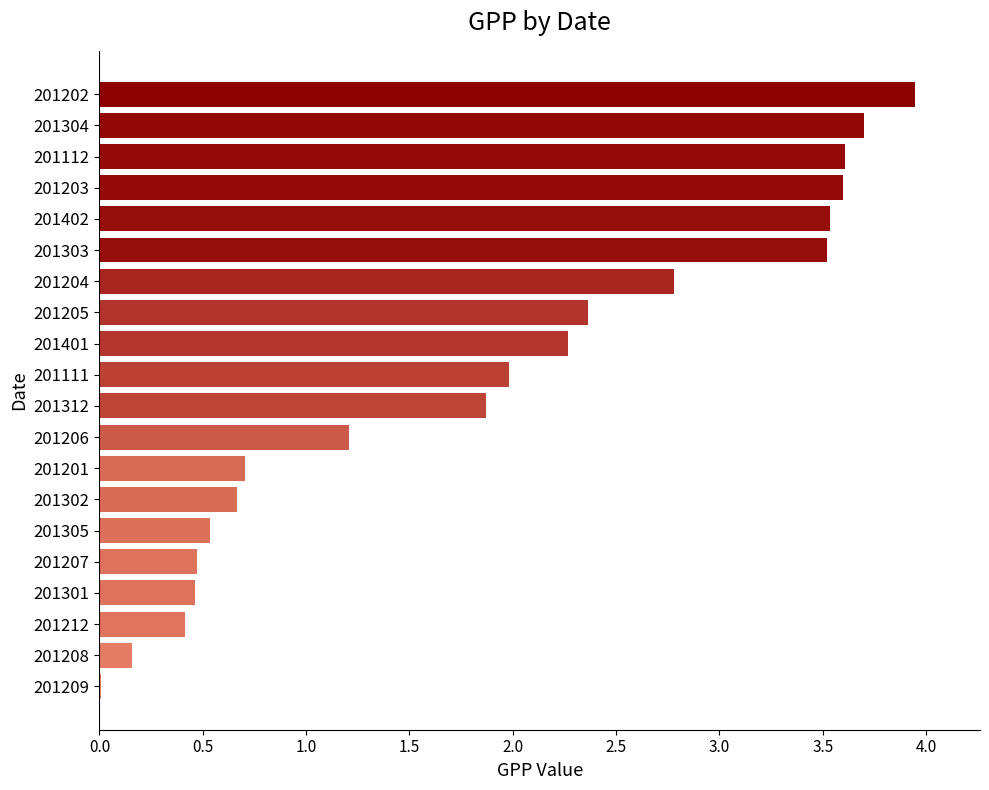

What is the sum of the values at 201201 and 201205?

3.1